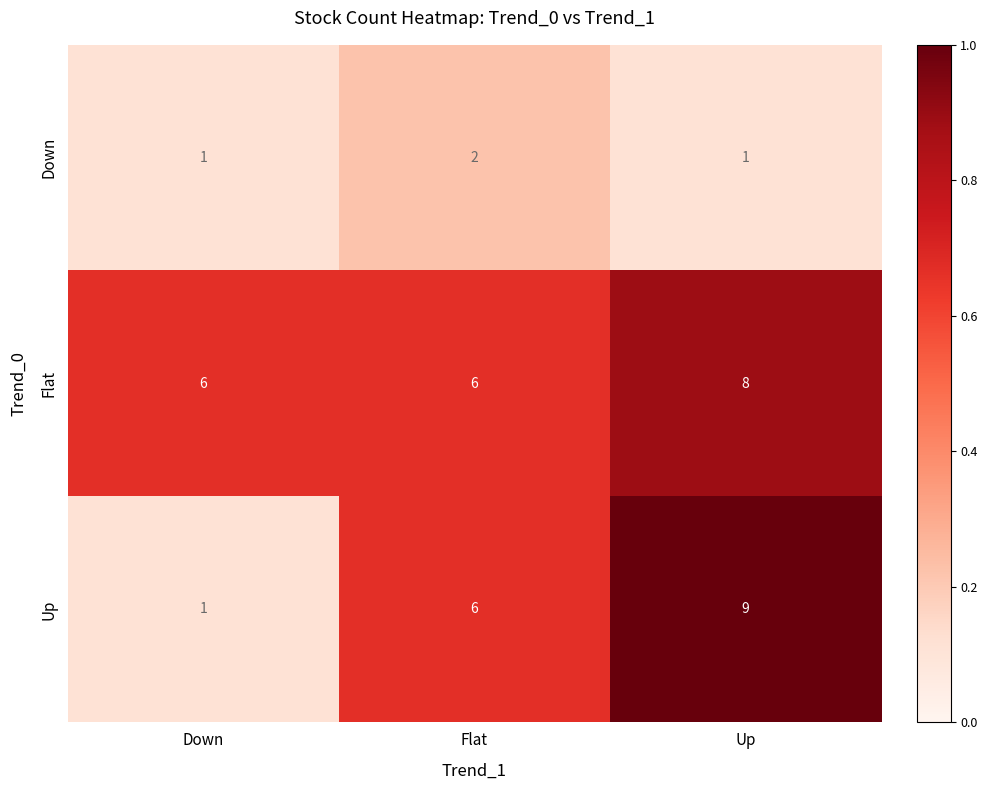

Count the number of categories in the chart.

3